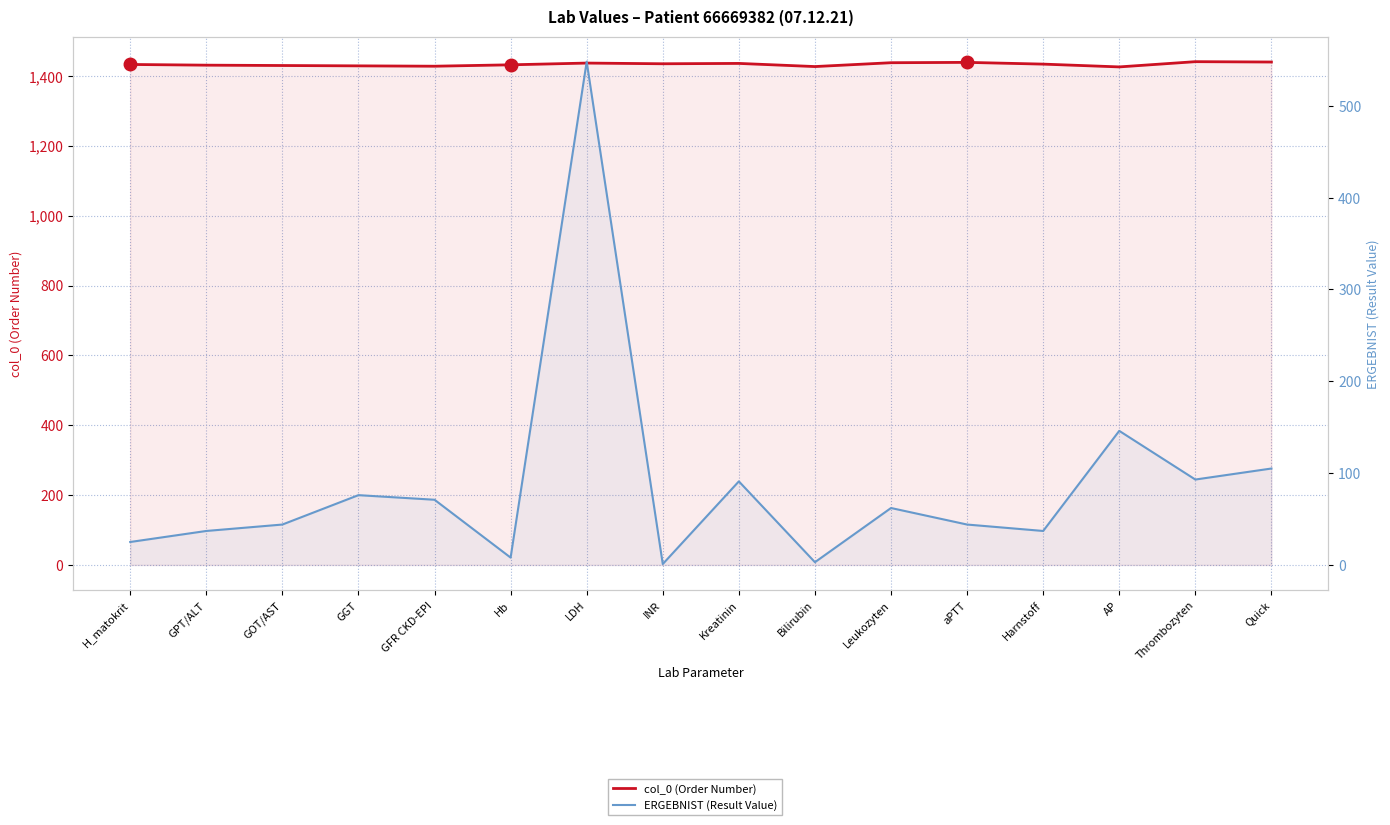

Reading left to right, extract all data points from this chart.

col_0 (Order Number): H_matokrit=1433	GPT/ALT=1431	GOT/AST=1430	GGT=1429	GFR CKD-EPI=1428	Hb=1432	LDH=1437	INR=1435	Kreatinin=1436	Bilirubin=1427	Leukozyten=1438	aPTT=1439	Harnstoff=1434	AP=1426	Thrombozyten=1441	Quick=1440
ERGEBNIST (Result Value): H_matokrit=25	GPT/ALT=37	GOT/AST=44	GGT=76	GFR CKD-EPI=71	Hb=8	LDH=548	INR=1	Kreatinin=91	Bilirubin=3	Leukozyten=62	aPTT=44	Harnstoff=37	AP=146	Thrombozyten=93	Quick=105